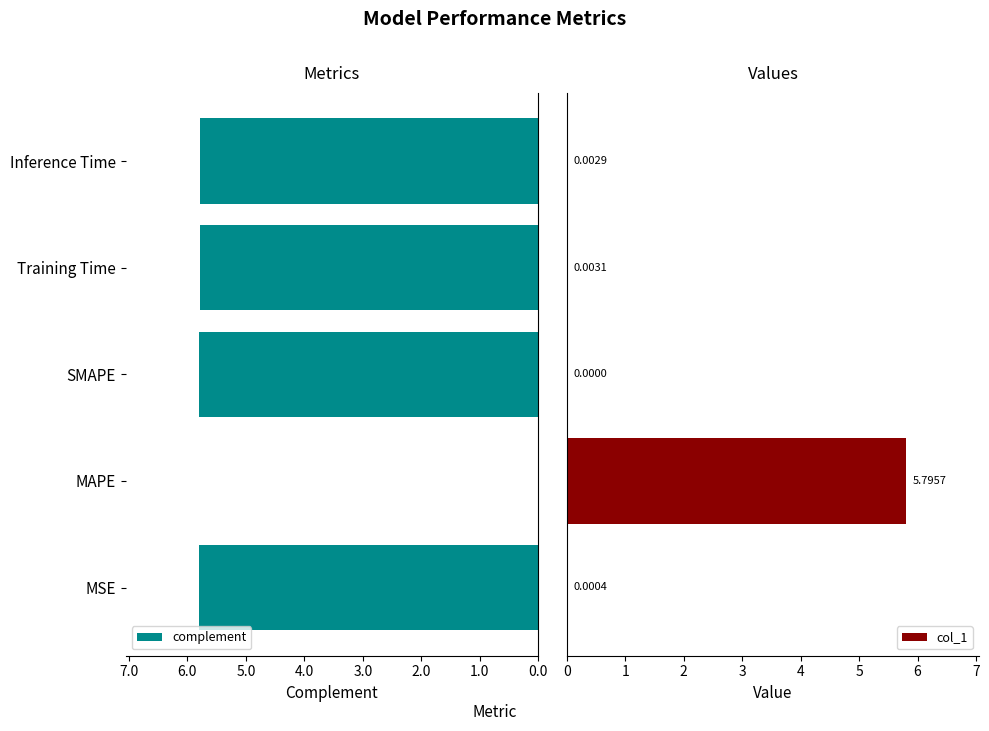

How many groups of bars are there?

5